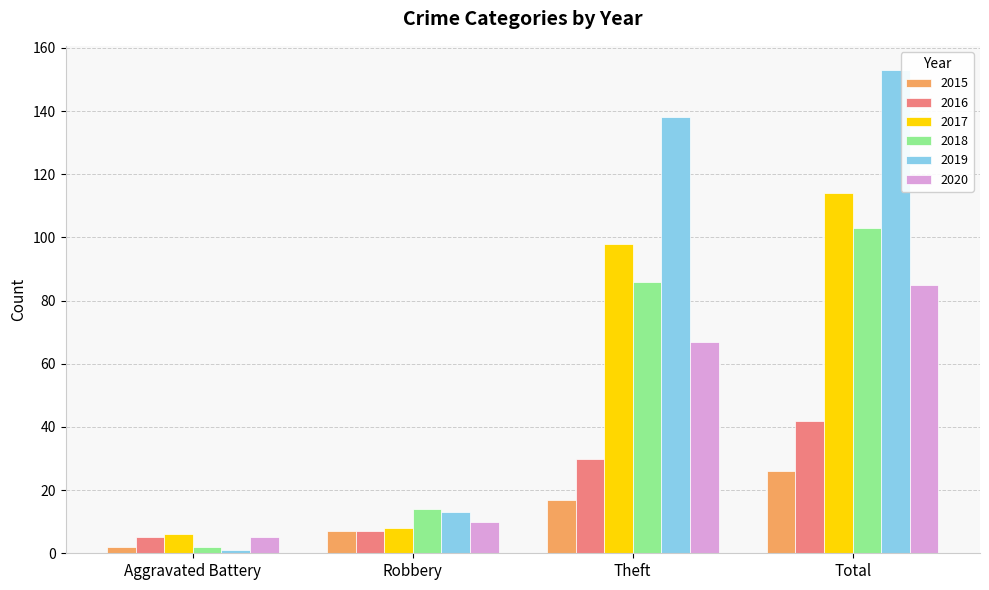

Count the number of data series in this chart.

6